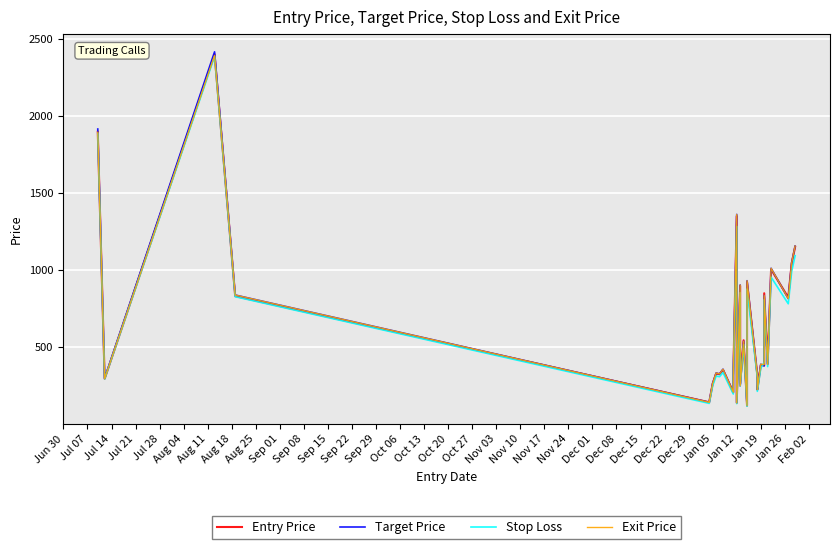

What is the smallest value displayed?

115.2